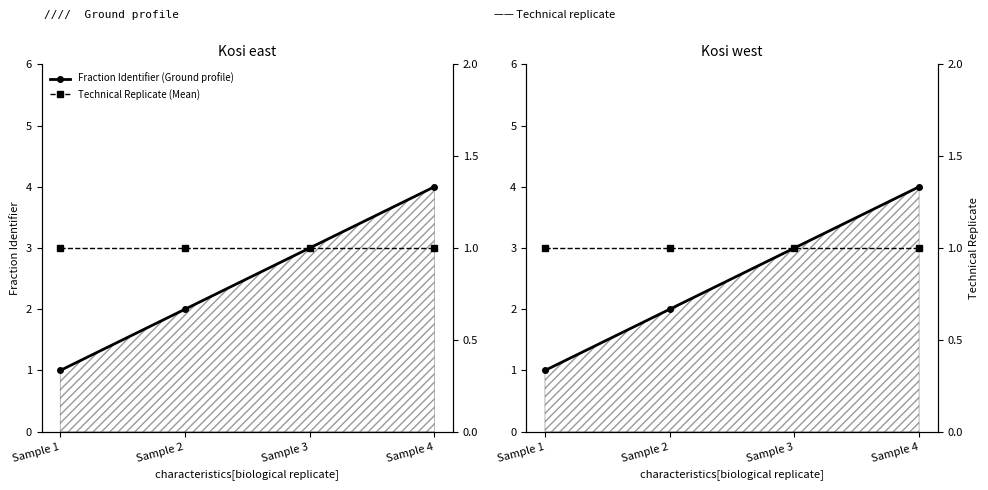

The comment[technical replicate] series shows 1 at Sample 1. True or false?

True